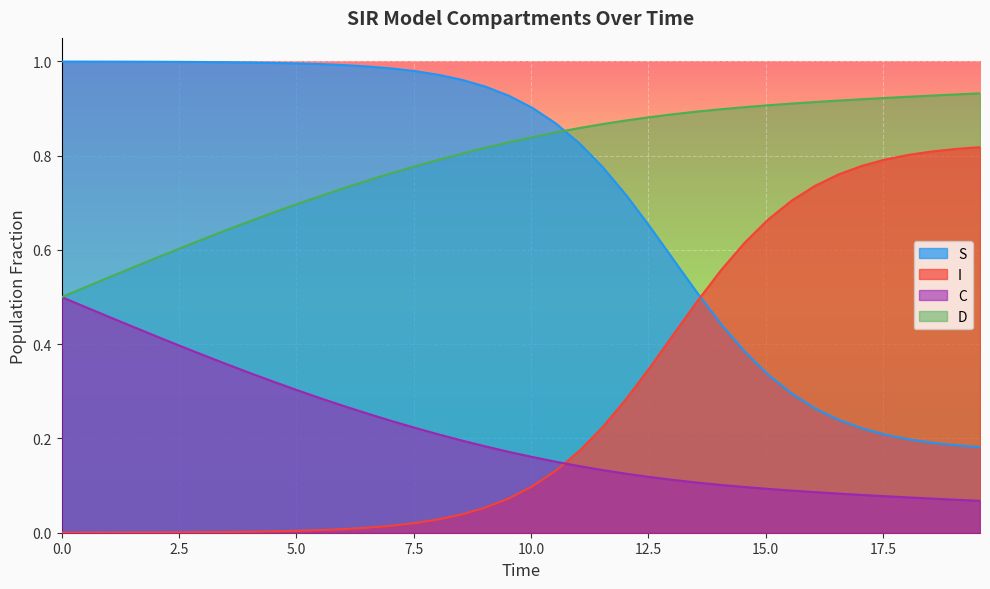

True or false: C and I cross at least once.

True